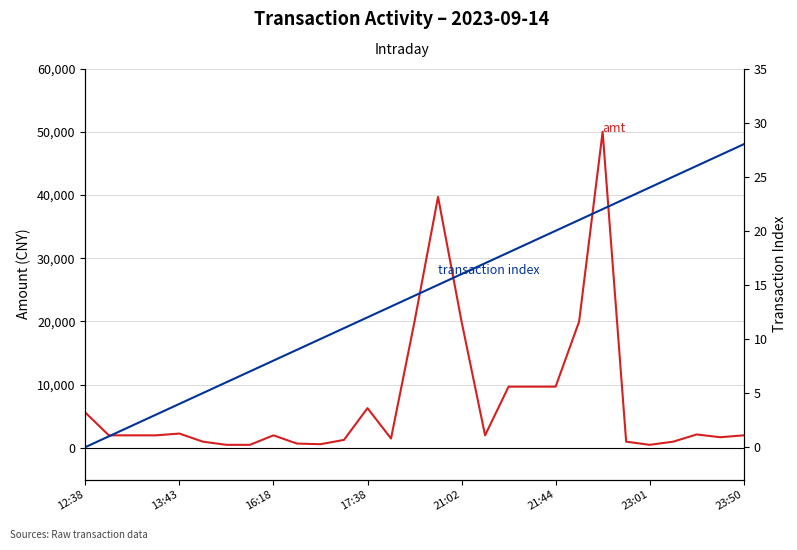

Between 8 and 15, which series saw the biggest shift?

amt